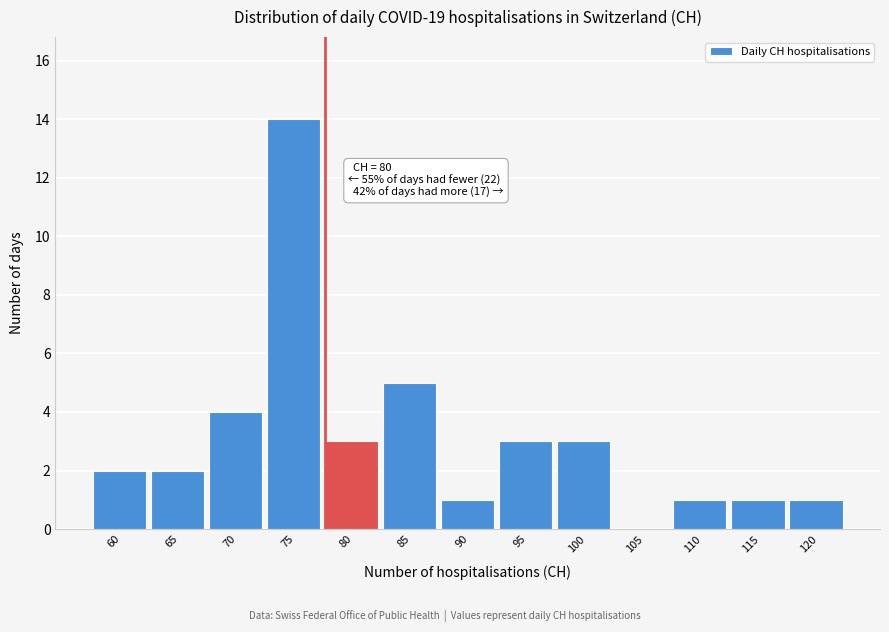

Reading left to right, transcribe all the data shown in this chart.

60=2	65=2	70=4	75=14	80=3	85=5	90=1	95=3	100=3	105=0	110=1	115=1	120=1